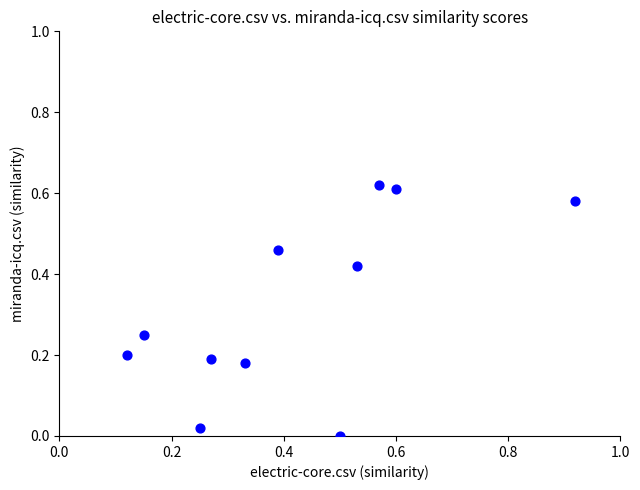

What is the range of X values (max minus min)?

0.8